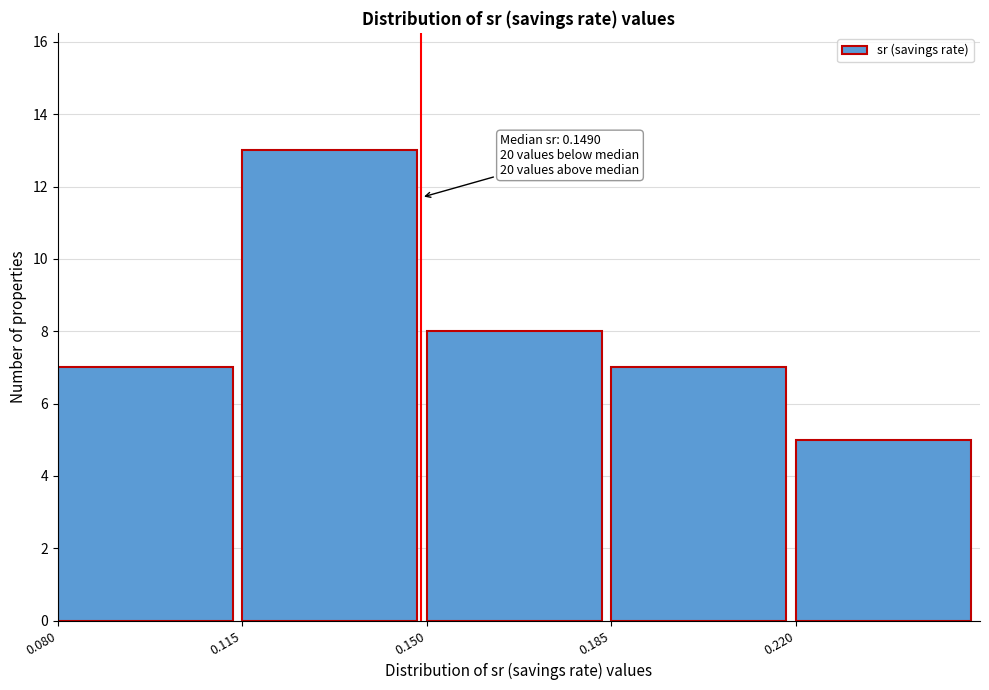

Over which range of the x-axis is the bar tallest?

0.115 to 0.150